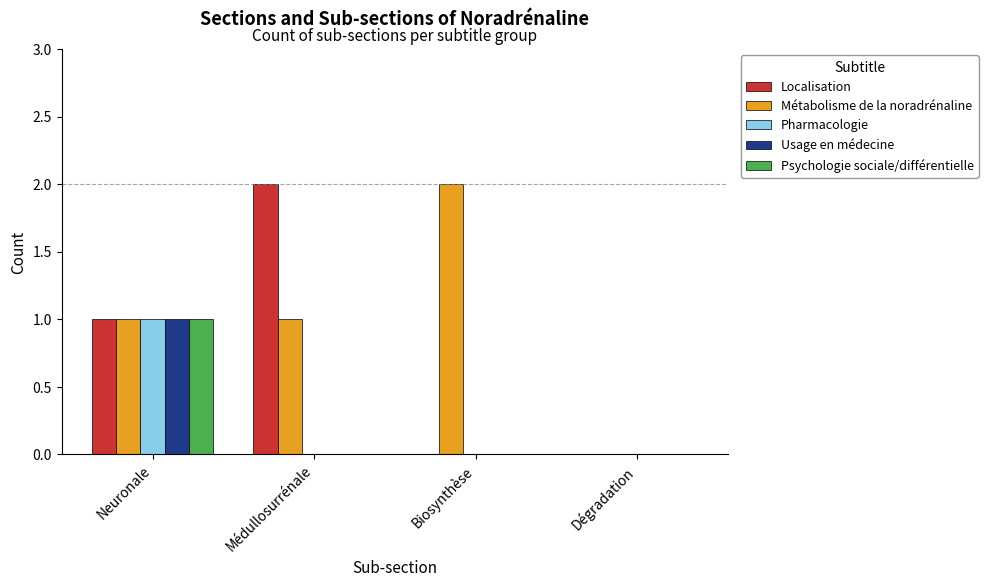

Which series has the largest total across all categories?

Métabolisme de la noradrénaline